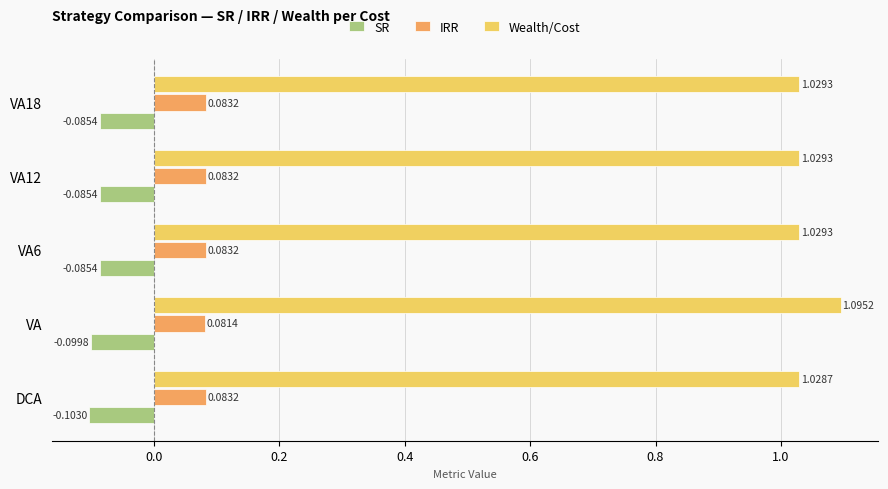

Which category has the highest value in the Wealth/Cost series?

VA